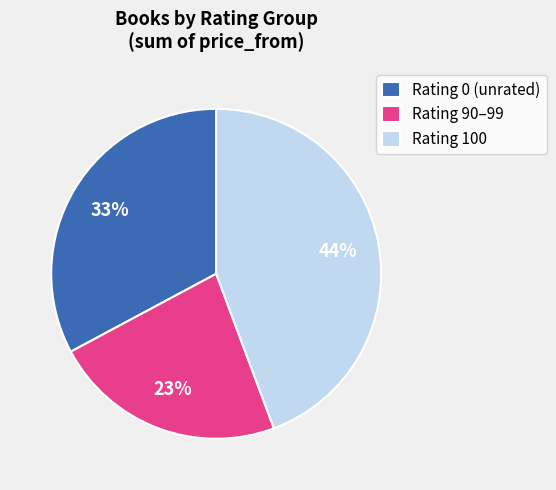

Between Rating 90–99 and Rating 100, which is larger?

Rating 100